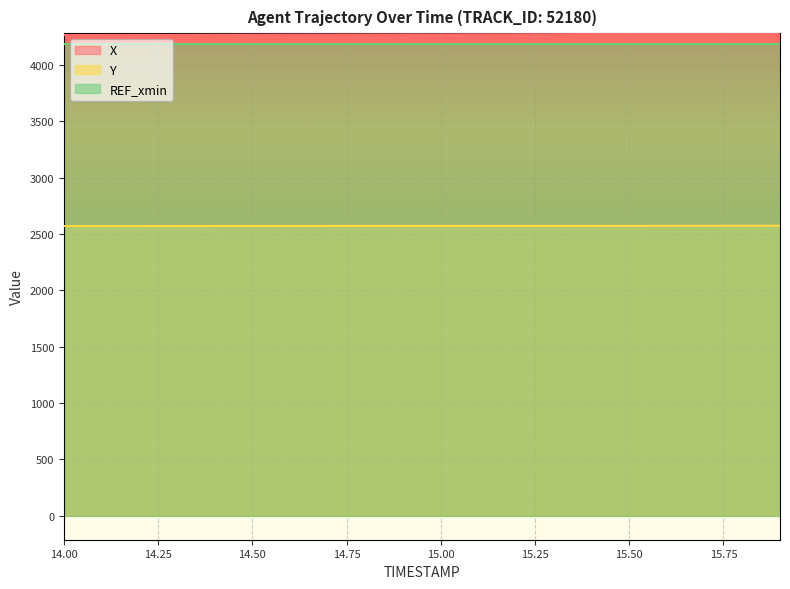

What is the minimum value for REF_xmin?

4187.3